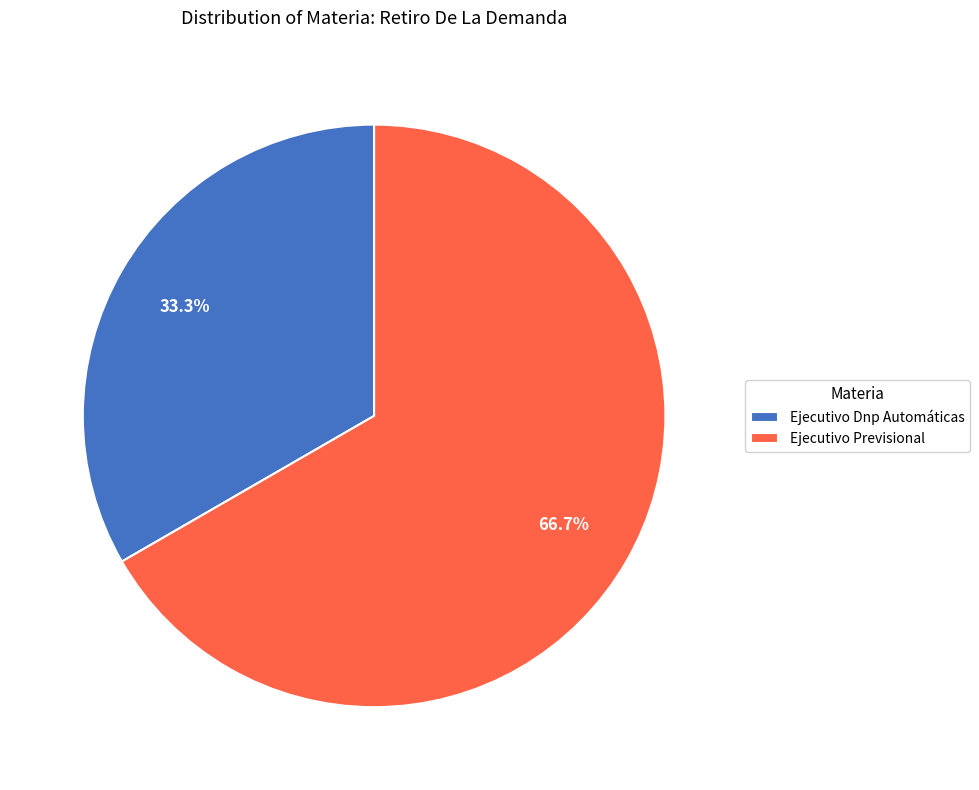

Which category has the smallest portion of the pie?

Ejecutivo Dnp Automáticas